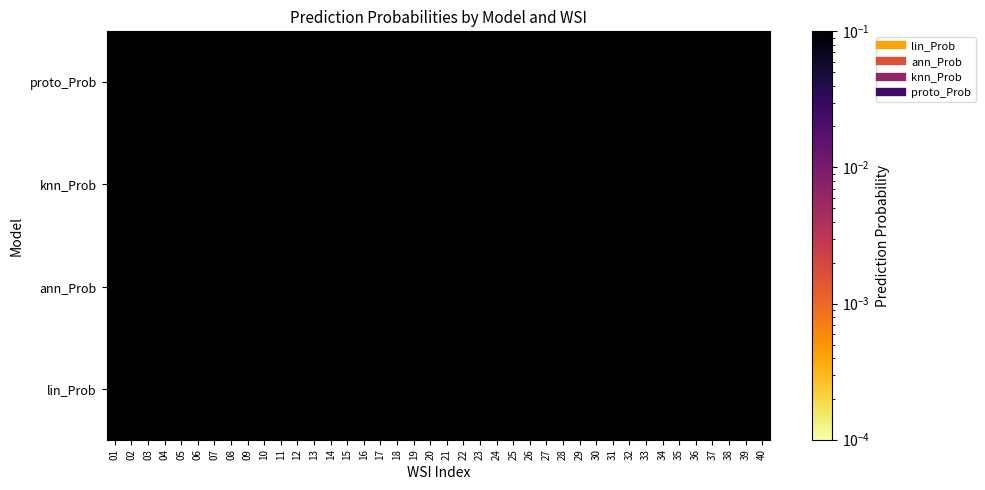

Between 30 and 24, which is larger?

24